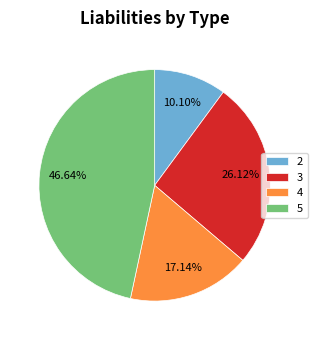

True or false: 3 accounts for 26% of the total.

True